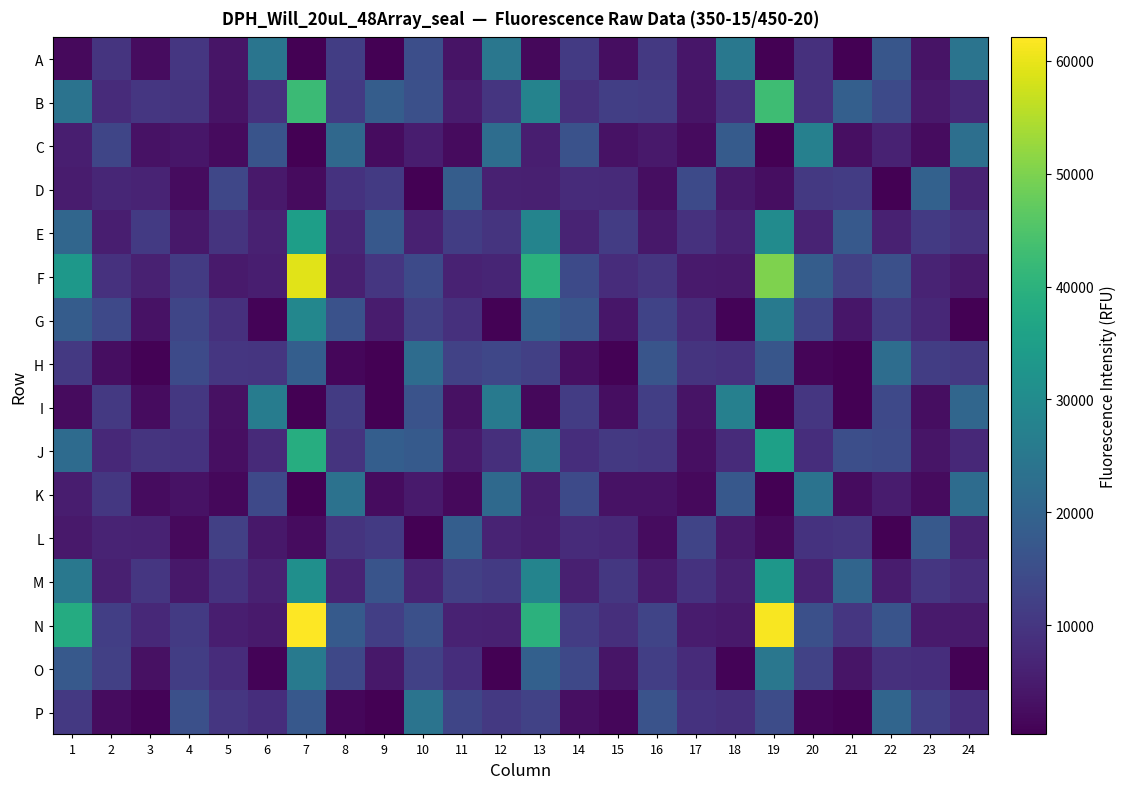

Reading left to right, extract all data points from this chart.

A: 1=1818	2=9608	3=2465	4=10155	5=3817	6=24209	7=328	8=11627	9=480	10=15222	11=3625	12=24757	13=1540	14=10785	15=2491	16=10523	17=4024	18=25012	19=327	20=8940	21=475	22=16944	23=3591	24=24178
B: 1=23948	2=8018	3=10176	4=9666	5=3489	6=9216	7=42502	8=10859	9=18562	10=15313	11=4912	12=9865	13=27855	14=8836	15=11882	16=11354	17=3709	18=9183	19=42816	20=9148	21=19054	22=14219	23=4640	24=7215
C: 1=5495	2=13137	3=3363	4=3952	5=2027	6=16307	7=456	8=21250	9=2341	10=5181	11=2197	12=22439	13=5546	14=15943	15=3387	16=4493	17=2142	18=18149	19=442	20=27097	21=2900	22=6106	23=2378	24=22967
D: 1=5052	2=6885	3=6427	4=2250	5=13531	6=4414	7=2168	8=9235	9=10780	10=453	11=18630	12=6007	13=5701	14=7914	15=7703	16=2562	17=14200	18=4399	19=2565	20=10592	21=11374	22=518	23=19479	24=6129
E: 1=20734	2=5504	3=10858	4=4266	5=9636	6=5892	7=35030	8=7052	9=17235	10=5987	11=11527	12=9566	13=28132	14=6378	15=11372	16=4339	17=9125	18=6338	19=30183	20=6397	21=17620	22=5921	23=10819	24=9148
F: 1=33247	2=9188	3=6059	4=11138	5=4739	6=5383	7=59388	8=5749	9=10168	10=14131	11=6109	12=6781	13=39689	14=14166	15=8104	16=9920	17=4891	18=4544	19=50183	20=18431	21=11978	22=15498	23=6492	24=4509
G: 1=18345	2=13955	3=3415	4=13108	5=8761	6=856	7=28824	8=15846	9=5057	10=12056	11=8957	12=588	13=19030	14=16476	15=3952	16=12698	17=7730	18=837	19=25573	20=13057	21=4034	22=10964	23=7287	24=474
H: 1=10564	2=2587	3=719	4=14066	5=9961	6=9786	7=18681	8=1440	9=452	10=22191	11=12492	12=13391	13=12122	14=2816	15=781	16=16611	17=9696	18=9131	19=16806	20=1256	21=456	22=22505	23=11506	24=10516
I: 1=2053	2=10449	3=2323	4=10341	5=3085	6=26314	7=307	8=11068	9=500	10=16050	11=3199	12=25706	13=1749	14=11338	15=2539	16=11849	17=3446	18=27287	19=311	20=9976	21=388	22=13985	23=2649	24=20724
J: 1=21998	2=7354	3=9635	4=9290	5=2775	6=7745	7=38905	8=9661	9=18839	10=17777	11=4660	12=8698	13=24774	14=8283	15=10555	16=10064	17=2818	18=7923	19=35483	20=8406	21=15038	22=14437	23=3868	24=7383
K: 1=5188	2=10379	3=2268	4=3414	5=1531	6=13938	7=357	8=23594	9=2389	10=4747	11=1956	12=21431	13=4974	14=14109	15=3209	16=3364	17=1892	18=17235	19=390	20=23935	21=2346	22=5055	23=2141	24=22218
L: 1=4617	2=6352	3=6298	4=1834	5=11901	6=4355	7=2277	8=9709	9=10774	10=459	11=18737	12=6487	13=5249	14=7932	15=7436	16=2323	17=12974	18=4624	19=1831	20=9355	21=9941	22=452	23=17494	24=6089
M: 1=25138	2=5628	3=10126	4=4173	5=9367	6=6014	7=30971	8=6377	9=16376	10=6515	11=12068	12=10845	13=28229	14=5796	15=10412	16=4804	17=9376	18=5834	19=32938	20=6324	21=20508	22=4960	23=10096	24=8067
N: 1=38254	2=11808	3=7525	4=10884	5=5421	6=4772	7=62077	8=17882	9=11717	10=15316	11=6221	12=5949	13=40038	14=11170	15=8567	16=13077	17=4972	18=4582	19=61515	20=15379	21=10009	22=16423	23=4860	24=4704
O: 1=17597	2=12102	3=3160	4=11408	5=8268	6=836	7=25681	8=13819	9=4303	10=12152	11=8306	12=530	13=19214	14=13776	15=3796	16=11708	17=7912	18=797	19=24803	20=12572	21=3889	22=8944	23=8459	24=578
P: 1=10544	2=2419	3=845	4=15326	5=10190	6=8371	7=17419	8=1275	9=515	10=24001	11=13259	12=10500	13=12588	14=2722	15=1312	16=16022	17=9375	18=8636	19=14782	20=1087	21=474	22=20560	23=11714	24=8507